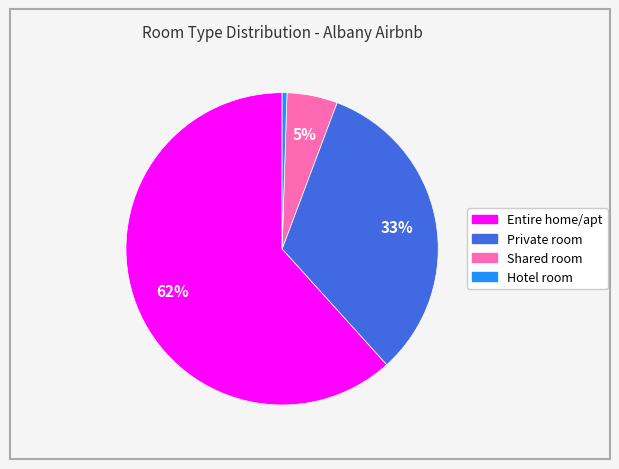

Does Entire home/apt account for over 50% of the chart?

Yes